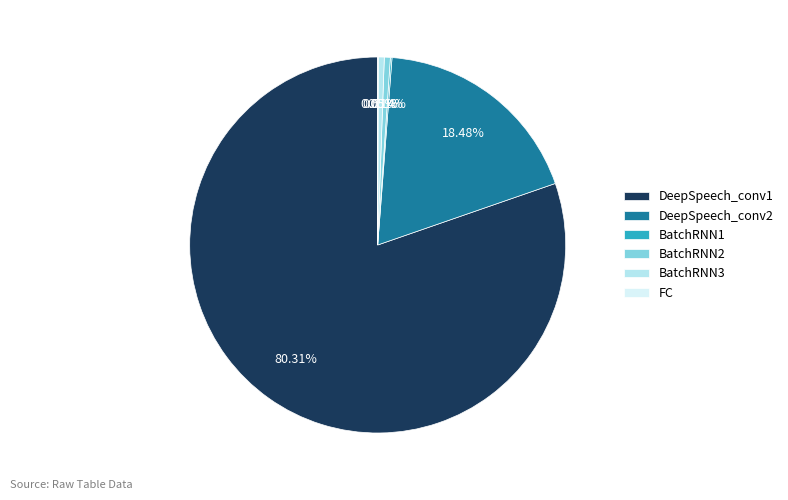

What is the ratio of the value at BatchRNN3 to the value at BatchRNN2?

1.0